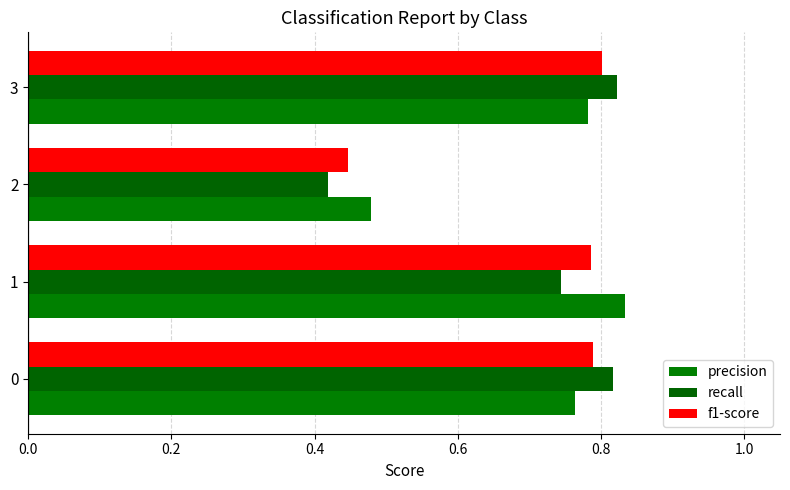

Which category has the lowest value in the f1-score series?

2